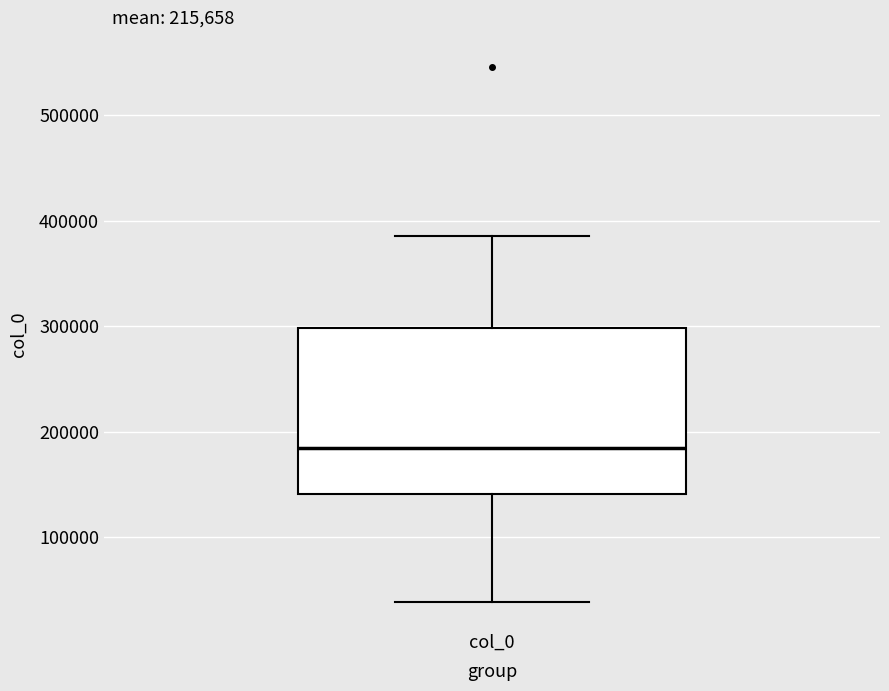

Transcribe this box plot: give where the median line is, the range the box spans, and where the two whiskers end, as read against the y-axis. The values are not printed on the chart, so give them approximately, as read against the axis.

median 190000, box 140000 to 300000, whiskers 40000 to 390000